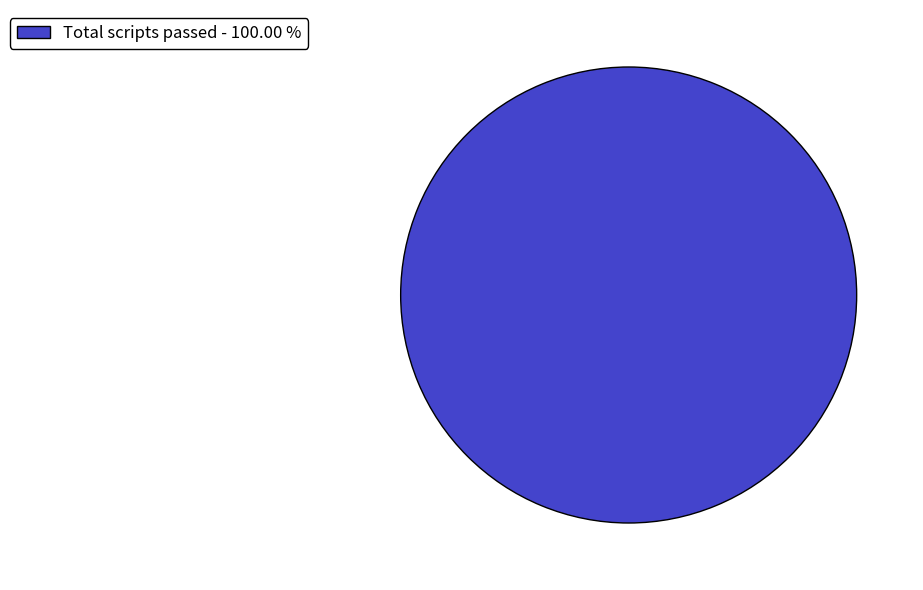

Rank the categories by value from highest to lowest.

Total scripts passed - 100.00 %